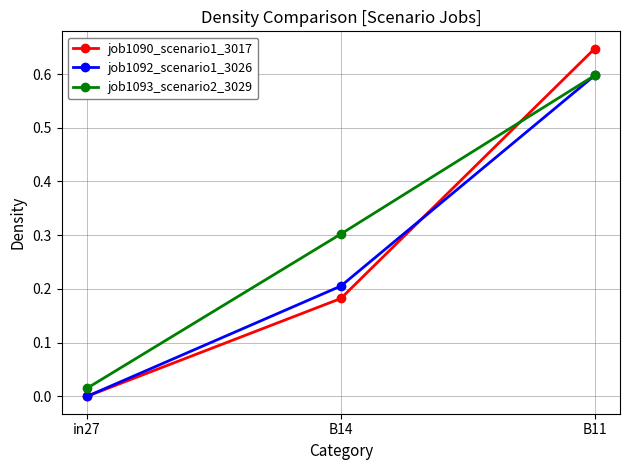

Which category has the highest value across all series?

B11